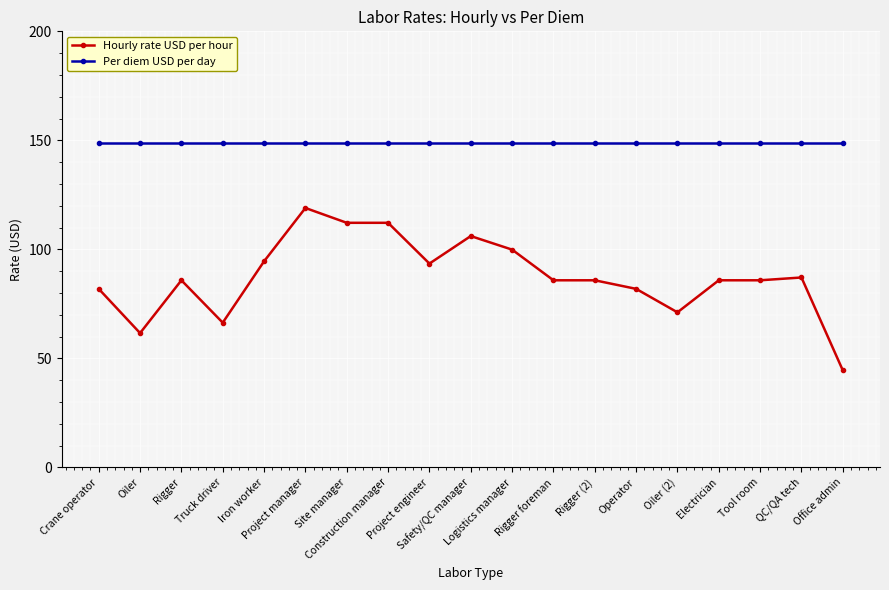

True or false: Per diem USD per day and Hourly rate USD per hour cross at least once.

False